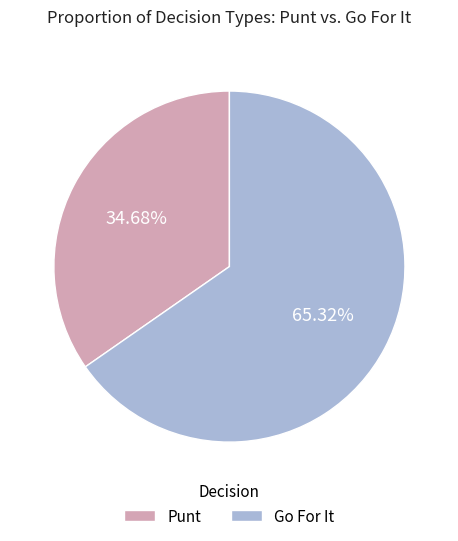

Which category has the biggest portion of the pie?

Go For It